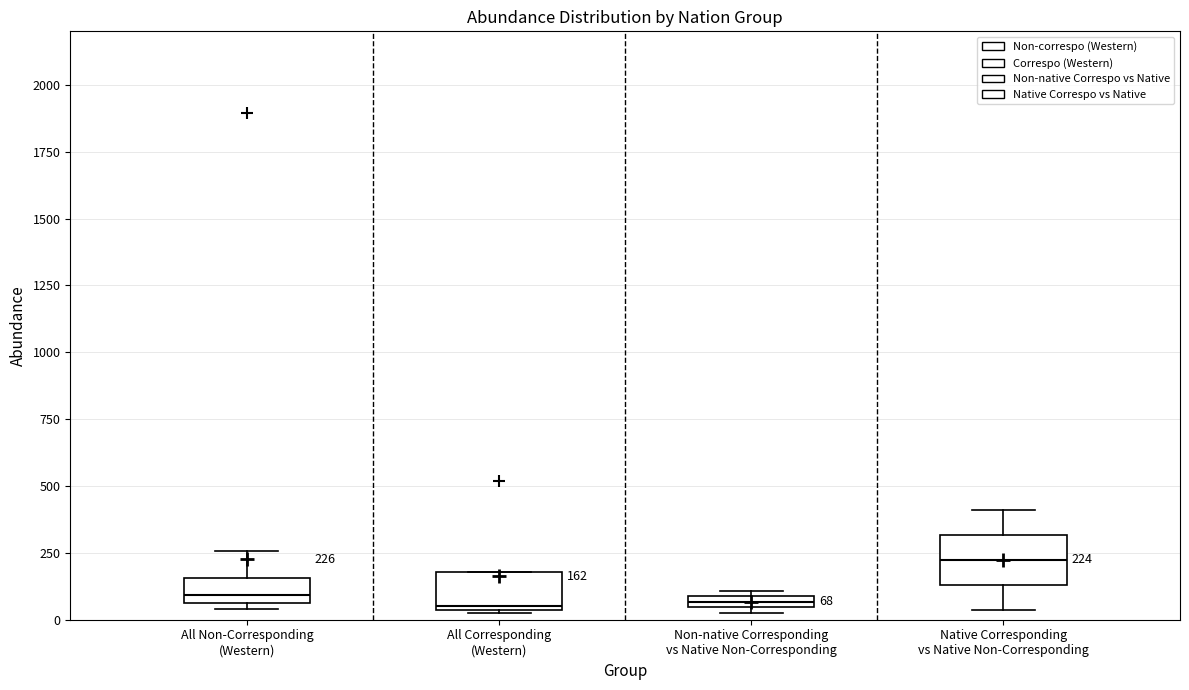

Which box has the highest median line?

Native Corresponding vs Native Non-Corresponding